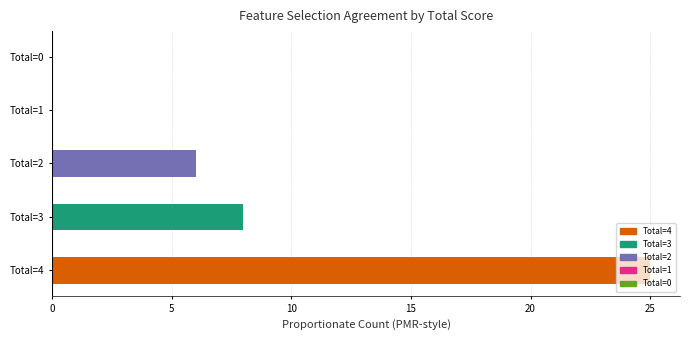

What is the sum of all values?

39